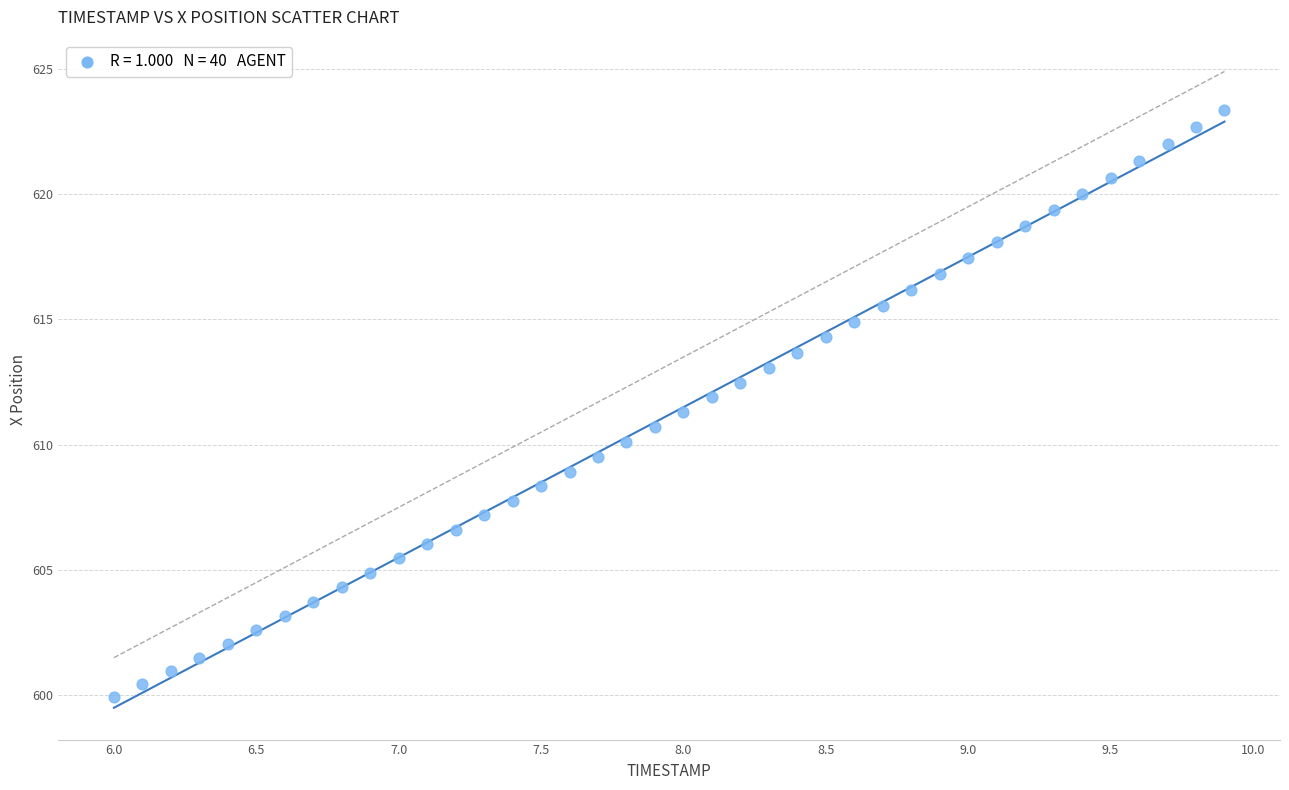

What is the range of X values (max minus min)?

3.9